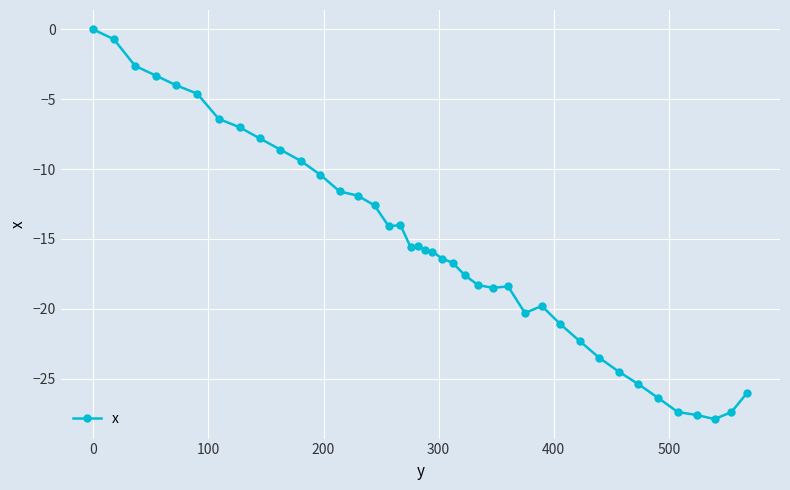

What is the sum of all values?

-617.3